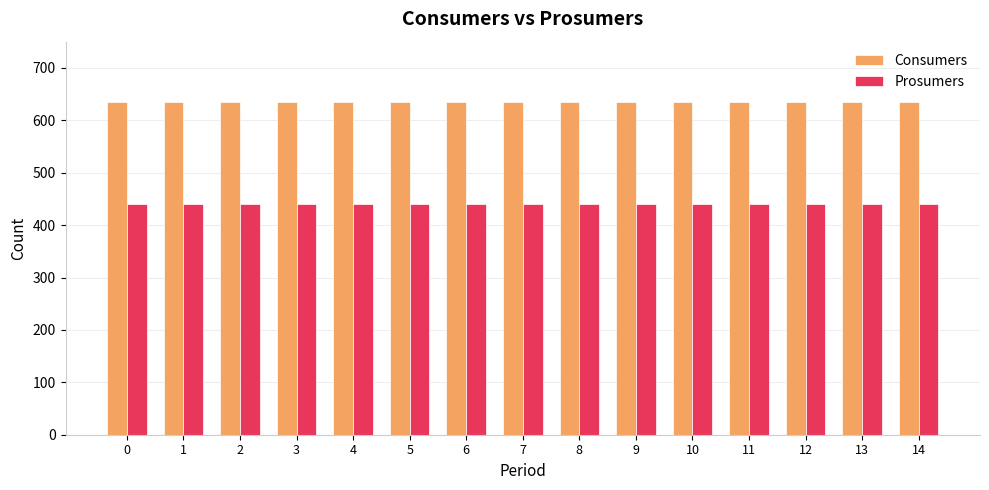

How many bars are there in total?

30